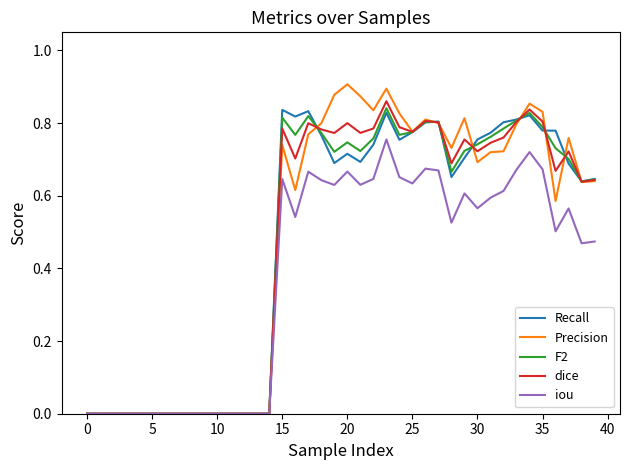

Which series has the widest spread of values?

Precision